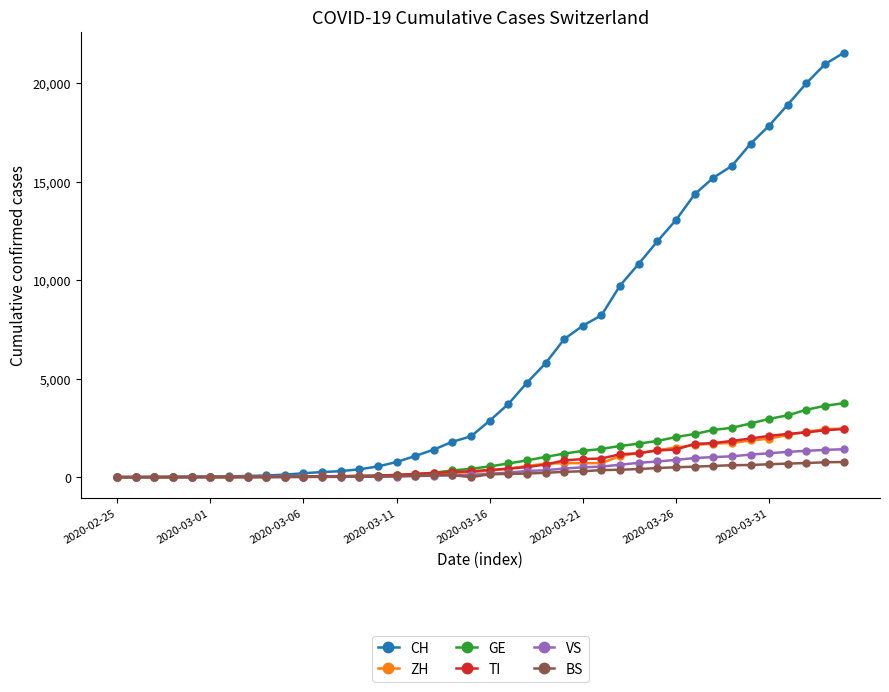

What is the greatest value displayed?

21534